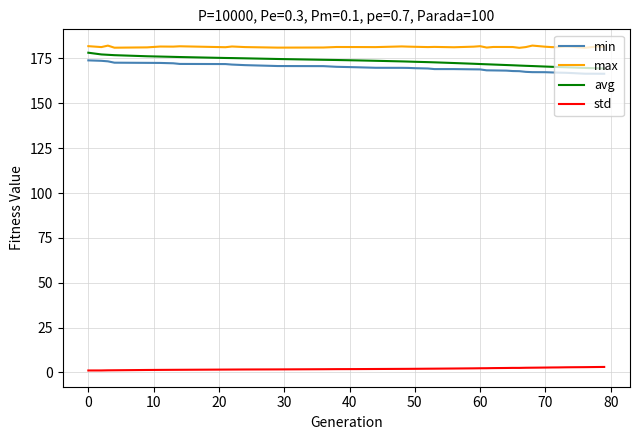

What is the lowest value of the min series?

166.5